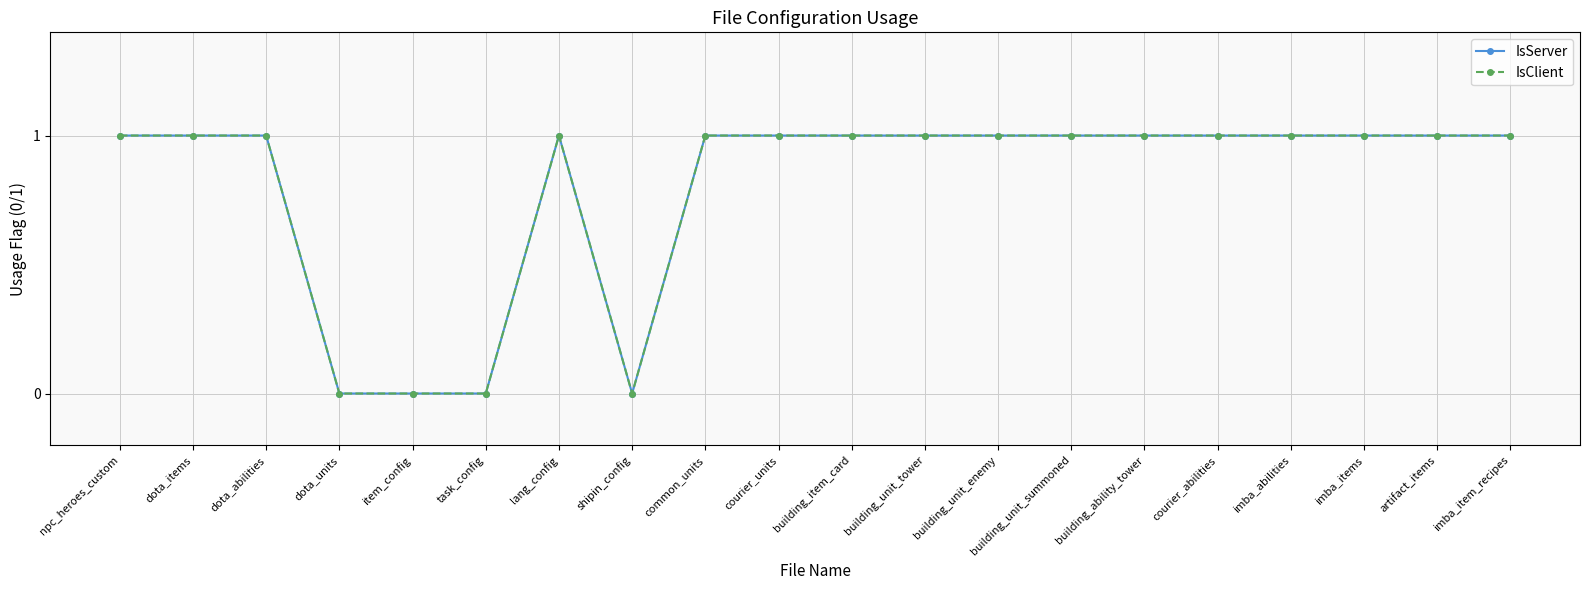

At which category is the sum across all series the highest?

npc_heroes_custom